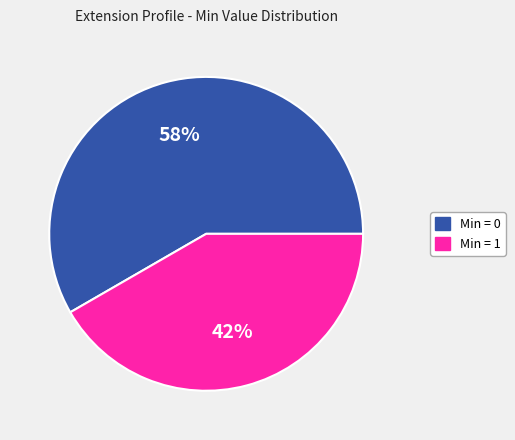

Is there any slice that represents more than half of the pie?

Yes